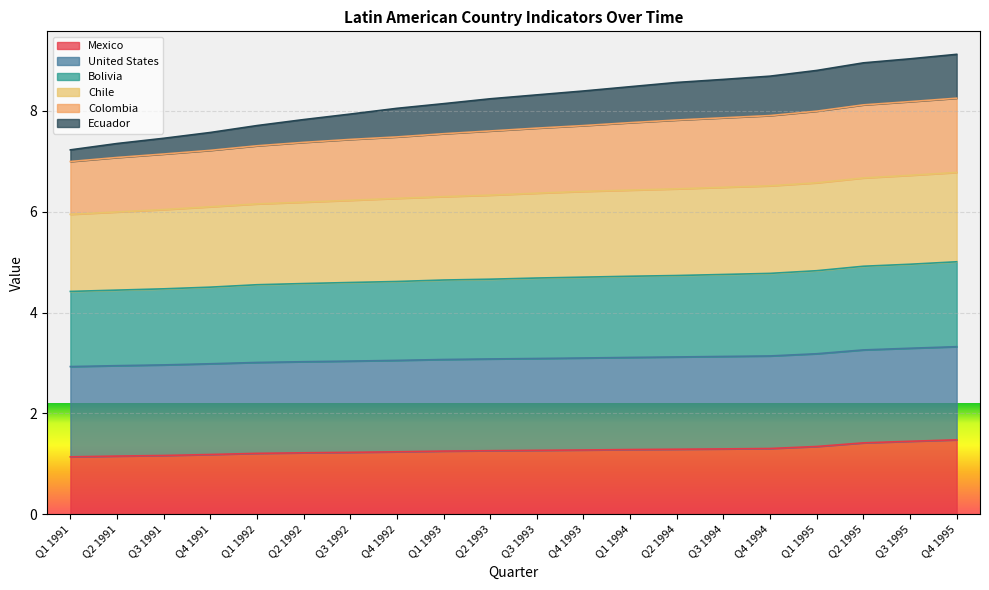

What position from the left is Q3 1992?

7